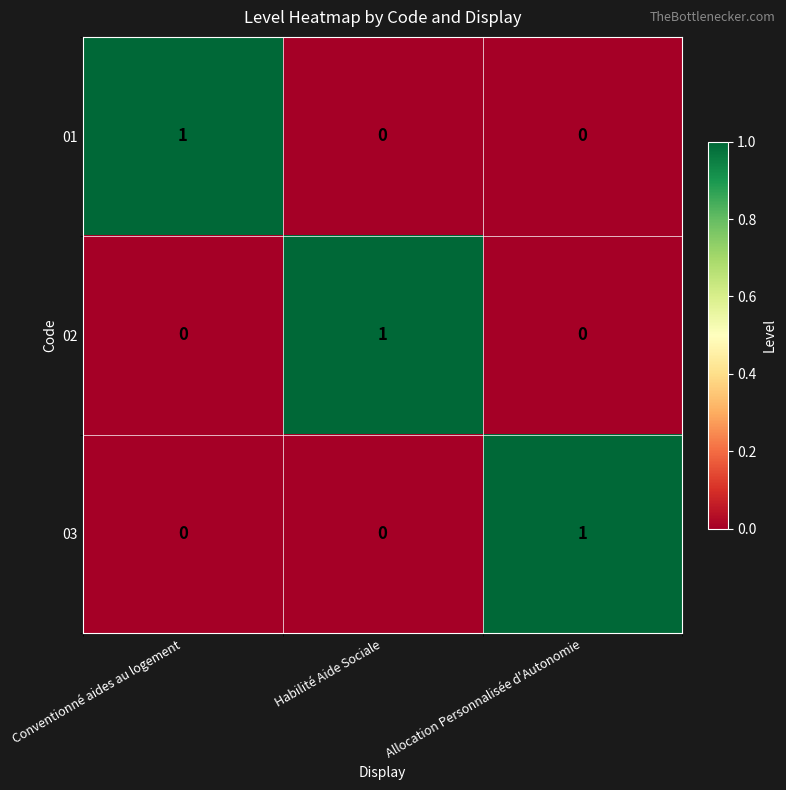

What is the difference between the highest and lowest values at Habilité Aide Sociale?

1